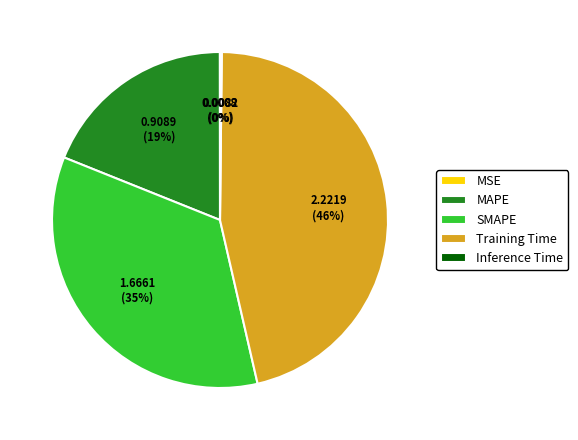

Which category has the biggest portion of the pie?

Training Time